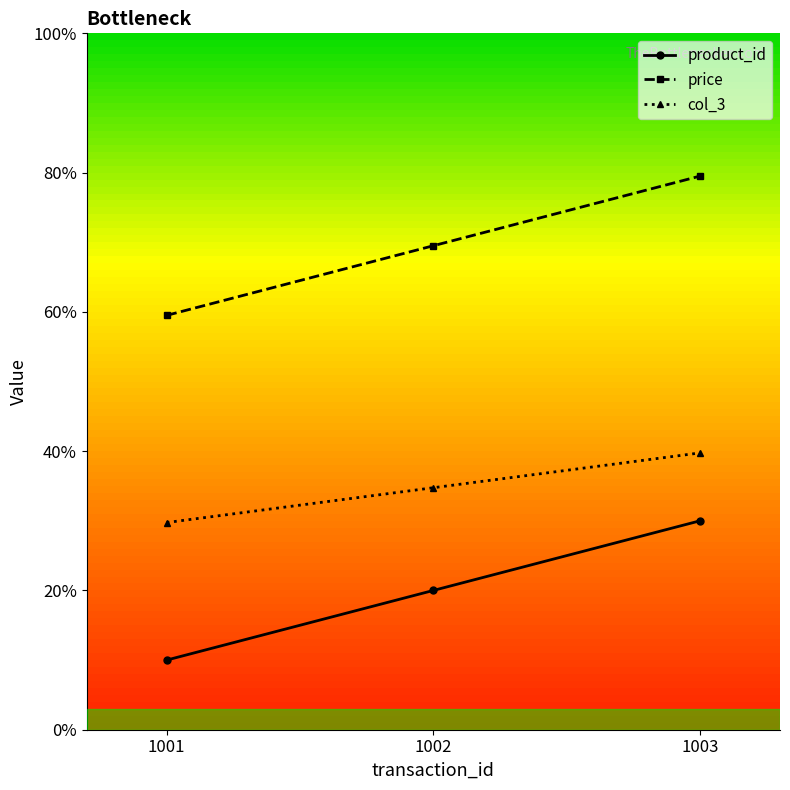

True or false: col_3 has a value of 6.1 at 1002.

False